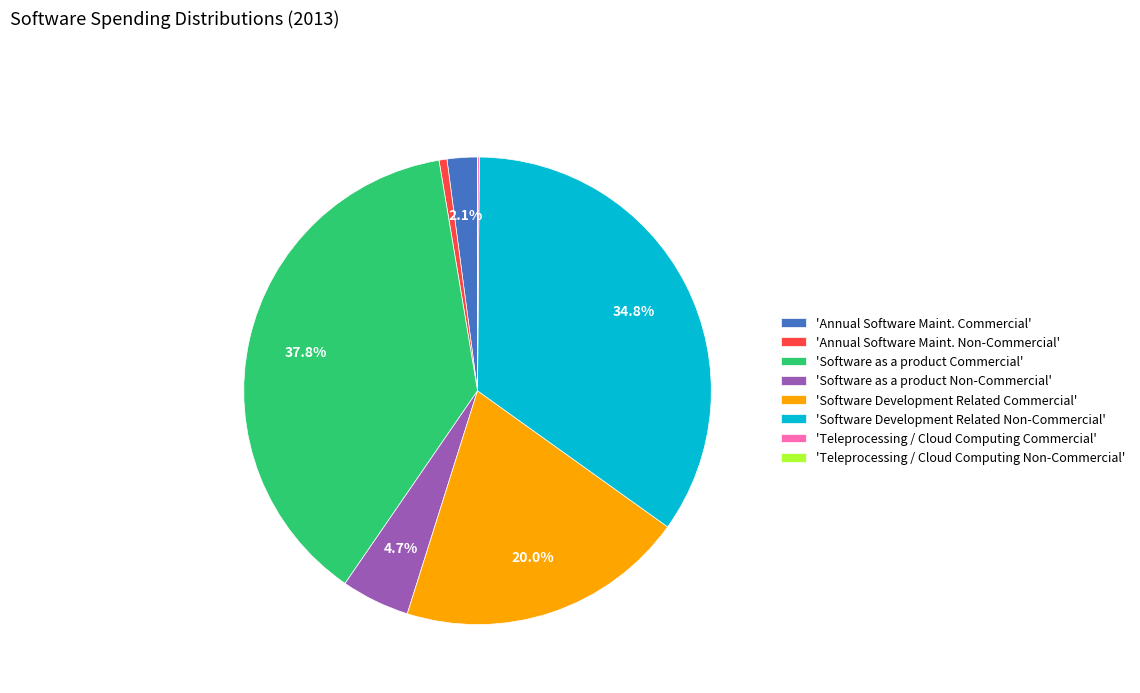

Do 'Annual Software Maint. Non-Commercial' and 'Software as a product Non-Commercial' together represent more than half of the pie?

No